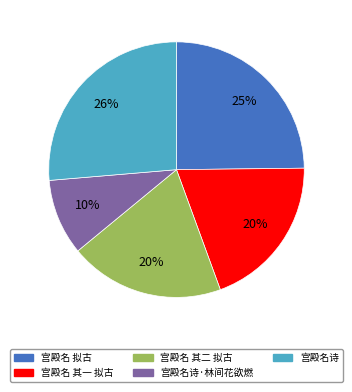

How many segments does this pie chart have?

5